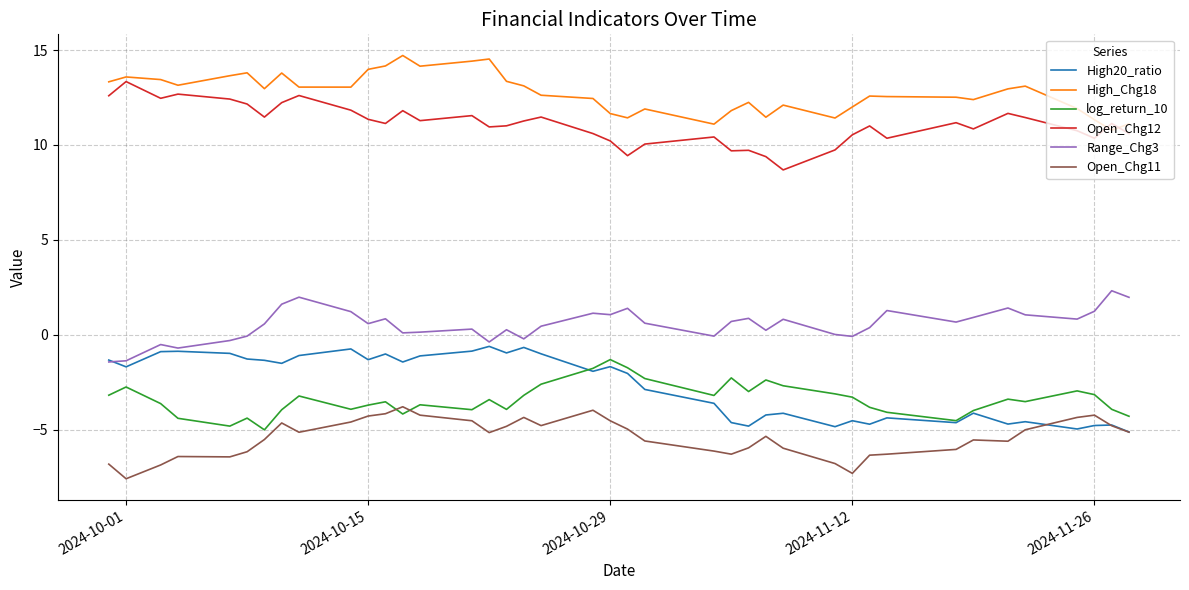

True or false: High_Chg18 and log_return_10 cross at least once.

False